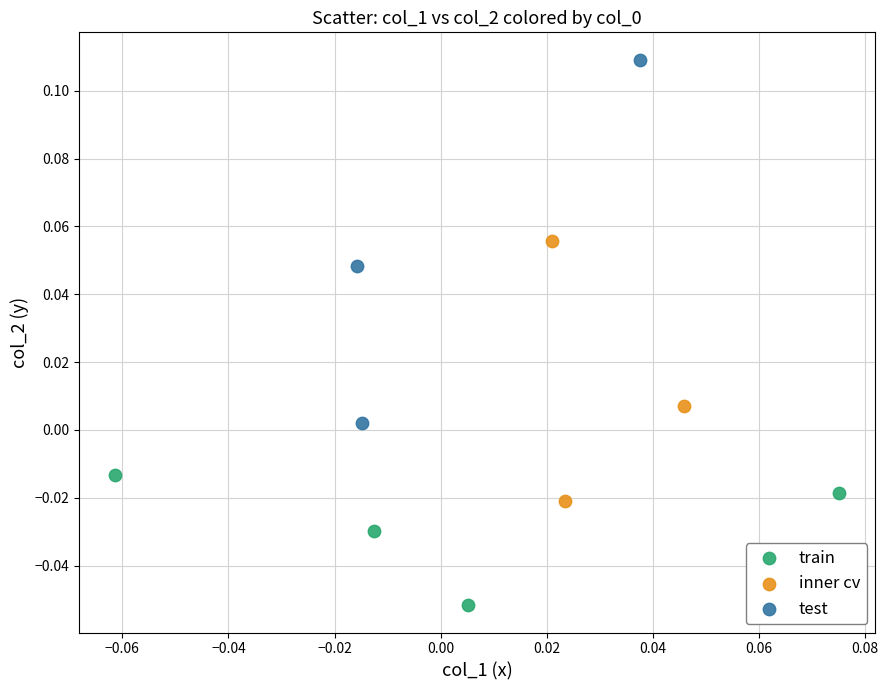

Which series reaches the minimum Y coordinate?

train